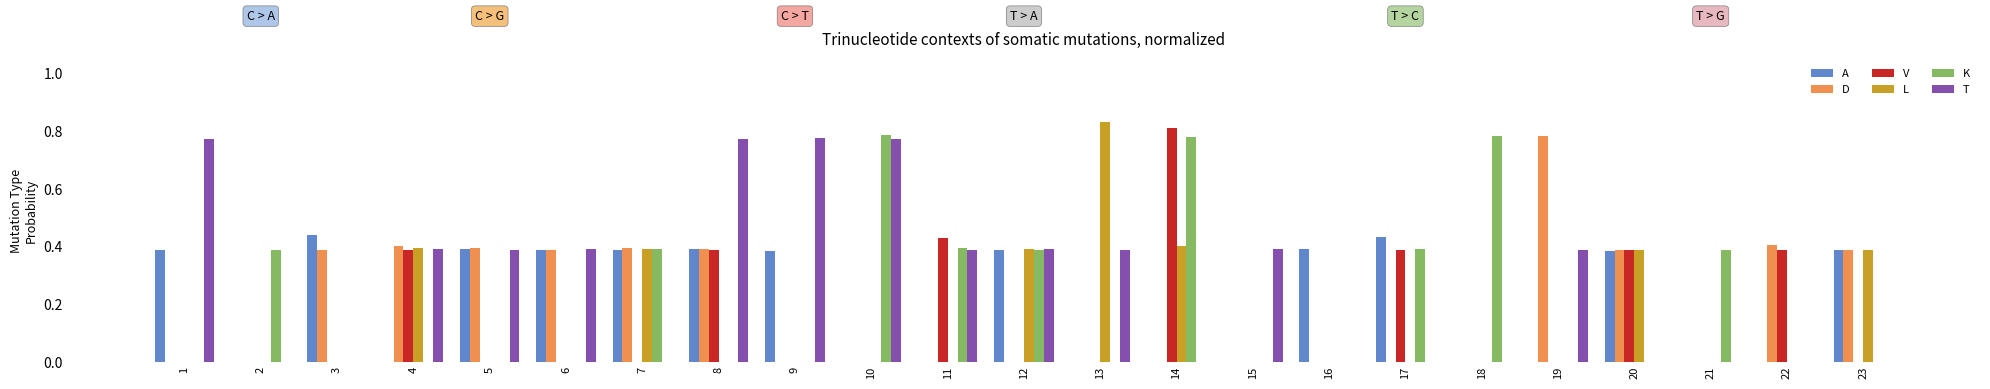

At which label does D reach its peak?

19